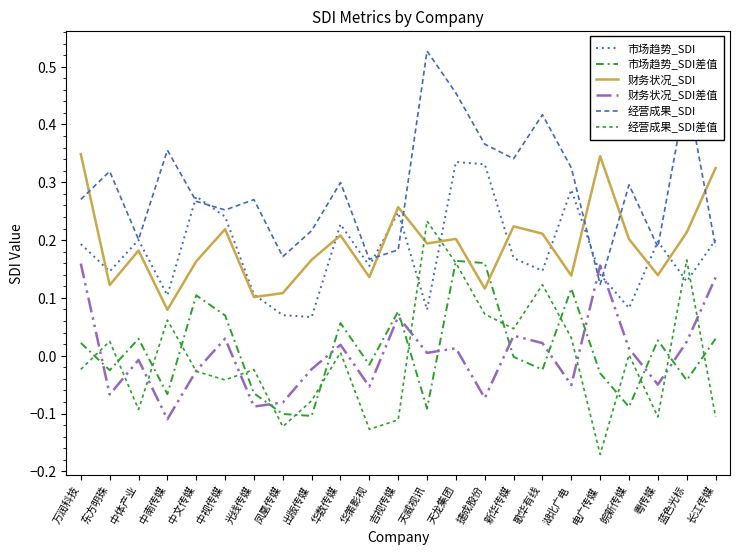

Reading left to right, extract all data points from this chart.

市场趋势_SDI: 0.2	0.1	0.2	0.1	0.3	0.2	0.1	0.1	0.1	0.2	0.2	0.2	0.1	0.3	0.3	0.2	0.1	0.3	0.1	0.1	0.2	0.1	0.2
市场趋势_SDI差值: 0.0	-0.0	0.0	-0.1	0.1	0.1	-0.1	-0.1	-0.1	0.1	-0.0	0.1	-0.1	0.2	0.2	-0.0	-0.0	0.1	-0.0	-0.1	0.0	-0.0	0.0
财务状况_SDI: 0.3	0.1	0.2	0.1	0.2	0.2	0.1	0.1	0.2	0.2	0.1	0.3	0.2	0.2	0.1	0.2	0.2	0.1	0.3	0.2	0.1	0.2	0.3
财务状况_SDI差值: 0.2	-0.1	-0.0	-0.1	-0.0	0.0	-0.1	-0.1	-0.0	0.0	-0.1	0.1	0.0	0.0	-0.1	0.0	0.0	-0.1	0.2	0.0	-0.0	0.0	0.1
经营成果_SDI: 0.3	0.3	0.2	0.4	0.3	0.3	0.3	0.2	0.2	0.3	0.2	0.2	0.5	0.5	0.4	0.3	0.4	0.3	0.1	0.3	0.2	0.5	0.2
经营成果_SDI差值: -0.0	0.0	-0.1	0.1	-0.0	-0.0	-0.0	-0.1	-0.1	0.0	-0.1	-0.1	0.2	0.2	0.1	0.0	0.1	0.0	-0.2	0.0	-0.1	0.2	-0.1